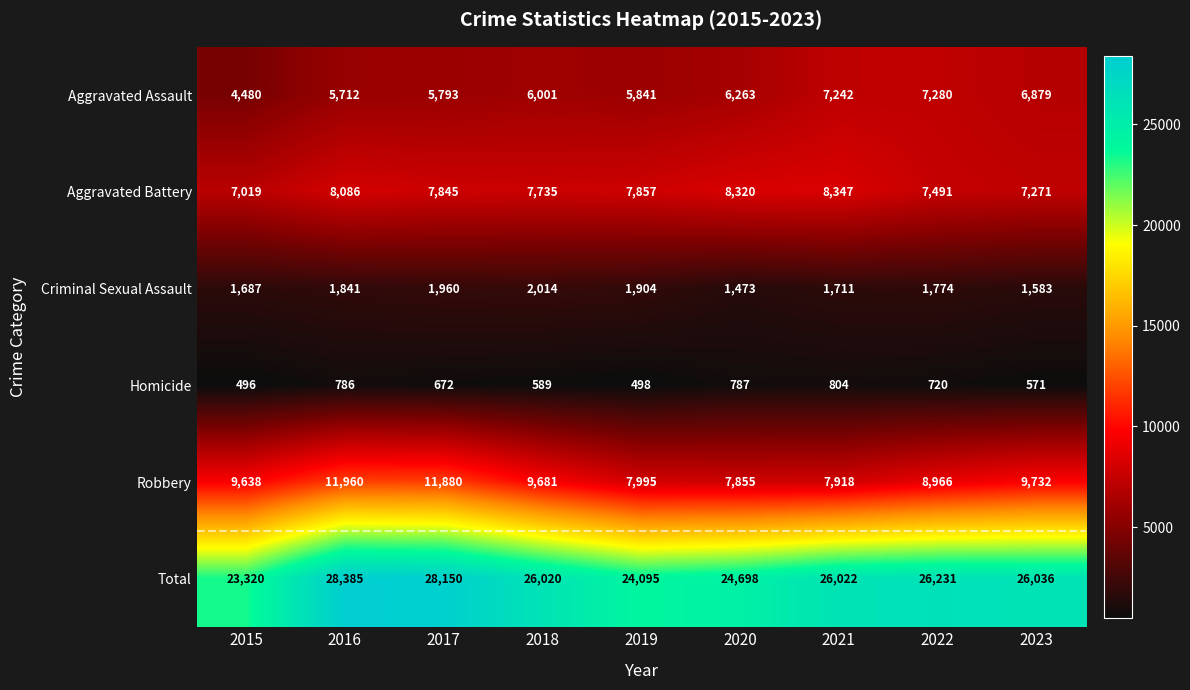

How many series are shown in this chart?

6